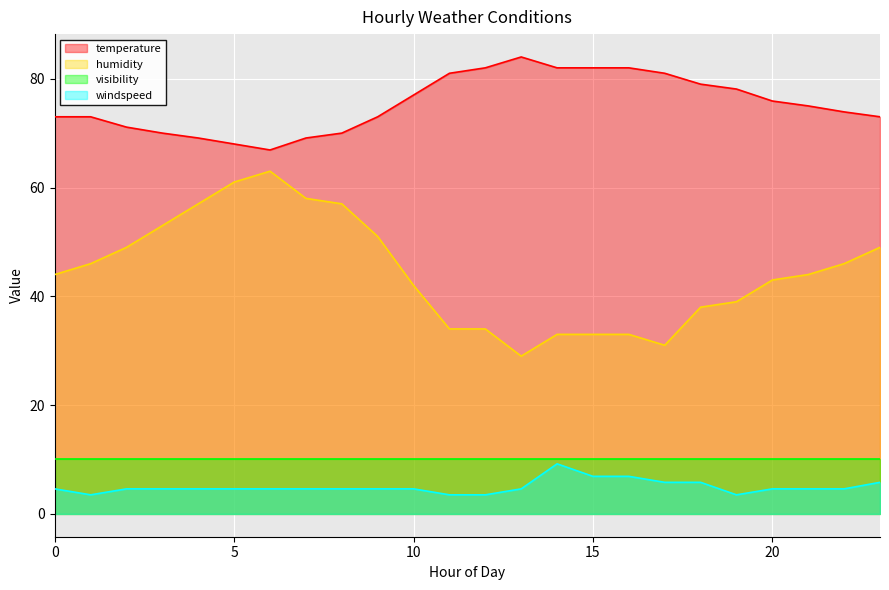

Which series has the widest spread of values?

humidity